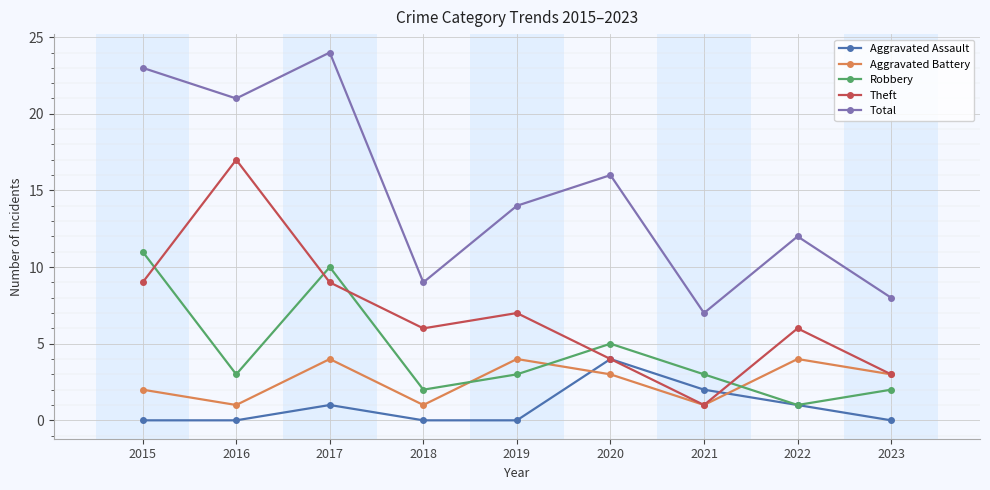

What is the maximum value for Aggravated Assault?

4